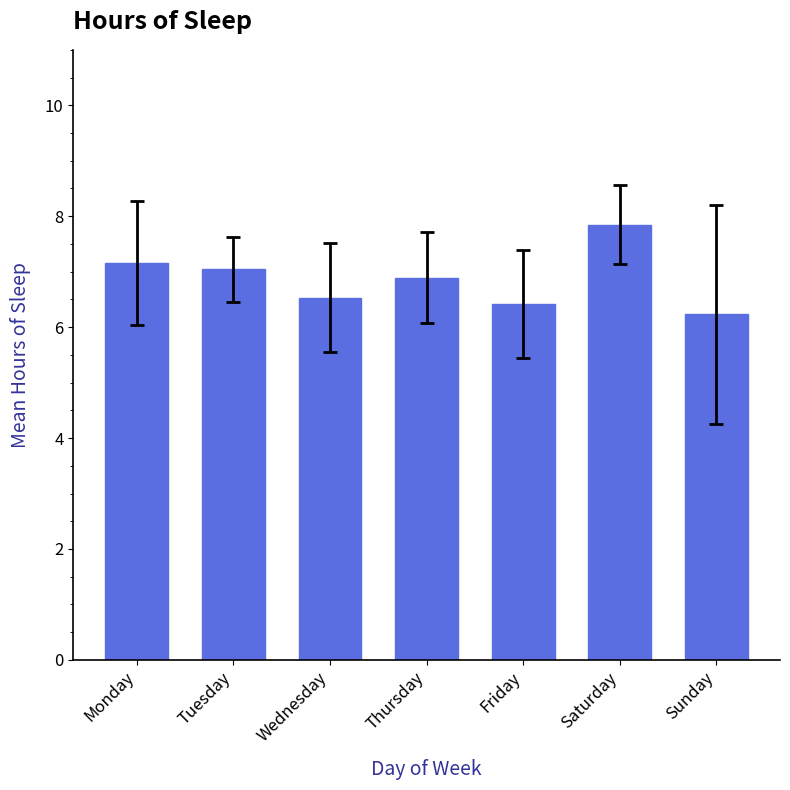

What is the value of the 3rd bar from the left?

6.5